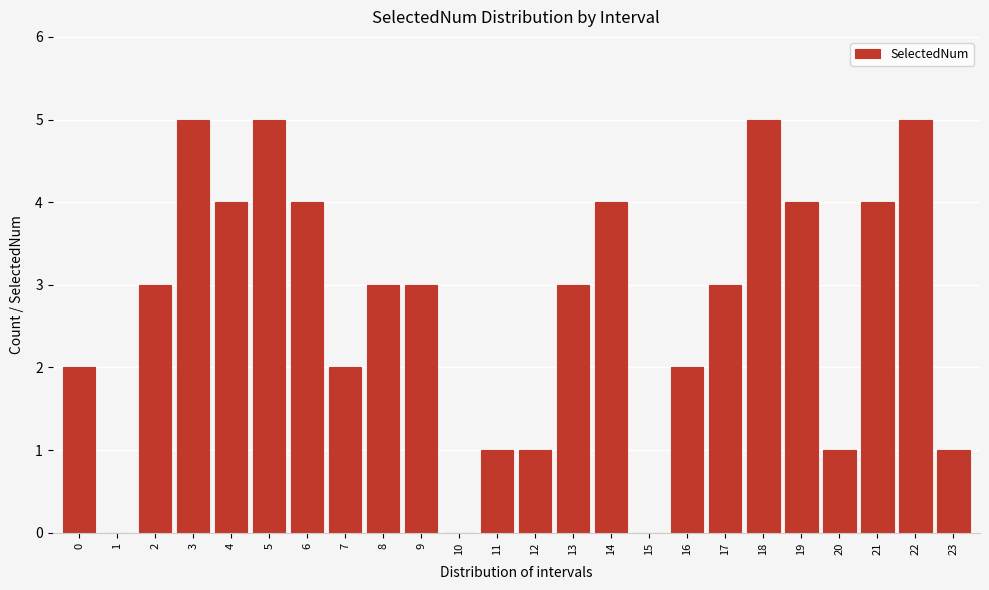

Reading left to right, what are all the values shown in this chart?

0=2	1=0	2=3	3=5	4=4	5=5	6=4	7=2	8=3	9=3	10=0	11=1	12=1	13=3	14=4	15=0	16=2	17=3	18=5	19=4	20=1	21=4	22=5	23=1